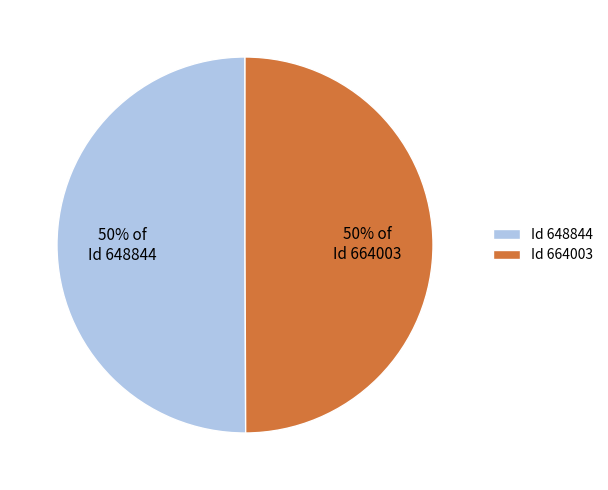

What is the ratio of the value at Id 664003 to the value at Id 648844?

1.0